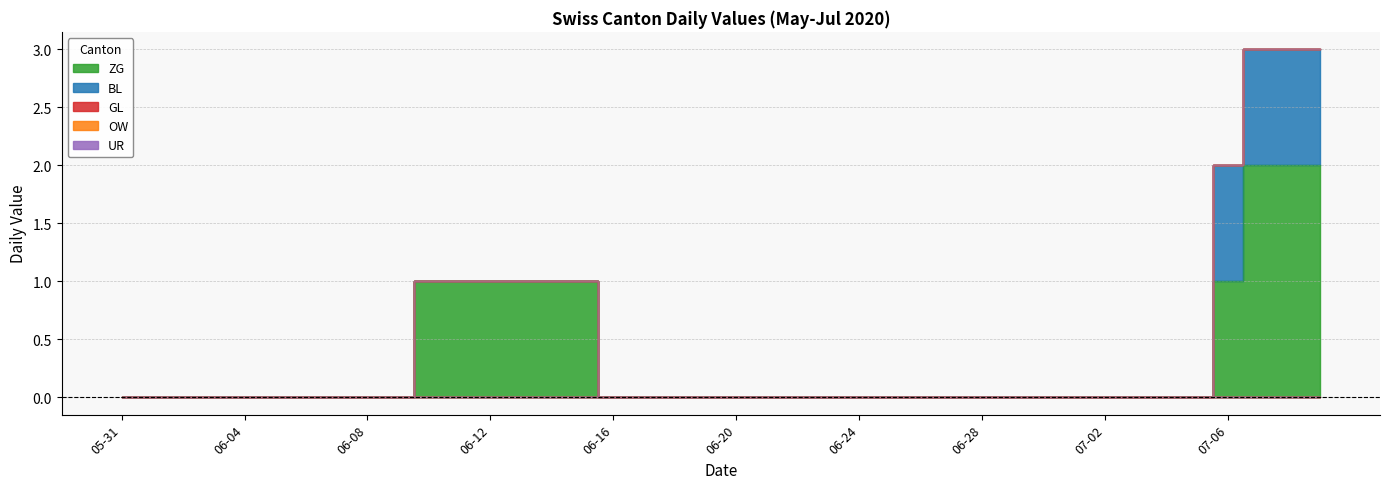

Reading right to left, transcribe all the data shown in this chart.

ZG: 2020-07-09=2	2020-07-08=2	2020-07-07=2	2020-07-06=1	2020-07-05=0	2020-07-04=0	2020-07-03=0	2020-07-02=0	2020-07-01=0	2020-06-30=0	2020-06-29=0	2020-06-28=0	2020-06-27=0	2020-06-26=0	2020-06-25=0	2020-06-24=0	2020-06-23=0	2020-06-22=0	2020-06-21=0	2020-06-20=0	2020-06-19=0	2020-06-18=0	2020-06-17=0	2020-06-16=0	2020-06-15=1	2020-06-14=1	2020-06-13=1	2020-06-12=1	2020-06-11=1	2020-06-10=1	2020-06-09=0	2020-06-08=0	2020-06-07=0	2020-06-06=0	2020-06-05=0	2020-06-04=0	2020-06-03=0	2020-06-02=0	2020-06-01=0	2020-05-31=0
BL: 2020-07-09=1	2020-07-08=1	2020-07-07=1	2020-07-06=1	2020-07-05=0	2020-07-04=0	2020-07-03=0	2020-07-02=0	2020-07-01=0	2020-06-30=0	2020-06-29=0	2020-06-28=0	2020-06-27=0	2020-06-26=0	2020-06-25=0	2020-06-24=0	2020-06-23=0	2020-06-22=0	2020-06-21=0	2020-06-20=0	2020-06-19=0	2020-06-18=0	2020-06-17=0	2020-06-16=0	2020-06-15=0	2020-06-14=0	2020-06-13=0	2020-06-12=0	2020-06-11=0	2020-06-10=0	2020-06-09=0	2020-06-08=0	2020-06-07=0	2020-06-06=0	2020-06-05=0	2020-06-04=0	2020-06-03=0	2020-06-02=0	2020-06-01=0	2020-05-31=0
GL: 2020-07-09=0	2020-07-08=0	2020-07-07=0	2020-07-06=0	2020-07-05=0	2020-07-04=0	2020-07-03=0	2020-07-02=0	2020-07-01=0	2020-06-30=0	2020-06-29=0	2020-06-28=0	2020-06-27=0	2020-06-26=0	2020-06-25=0	2020-06-24=0	2020-06-23=0	2020-06-22=0	2020-06-21=0	2020-06-20=0	2020-06-19=0	2020-06-18=0	2020-06-17=0	2020-06-16=0	2020-06-15=0	2020-06-14=0	2020-06-13=0	2020-06-12=0	2020-06-11=0	2020-06-10=0	2020-06-09=0	2020-06-08=0	2020-06-07=0	2020-06-06=0	2020-06-05=0	2020-06-04=0	2020-06-03=0	2020-06-02=0	2020-06-01=0	2020-05-31=0
OW: 2020-07-09=0	2020-07-08=0	2020-07-07=0	2020-07-06=0	2020-07-05=0	2020-07-04=0	2020-07-03=0	2020-07-02=0	2020-07-01=0	2020-06-30=0	2020-06-29=0	2020-06-28=0	2020-06-27=0	2020-06-26=0	2020-06-25=0	2020-06-24=0	2020-06-23=0	2020-06-22=0	2020-06-21=0	2020-06-20=0	2020-06-19=0	2020-06-18=0	2020-06-17=0	2020-06-16=0	2020-06-15=0	2020-06-14=0	2020-06-13=0	2020-06-12=0	2020-06-11=0	2020-06-10=0	2020-06-09=0	2020-06-08=0	2020-06-07=0	2020-06-06=0	2020-06-05=0	2020-06-04=0	2020-06-03=0	2020-06-02=0	2020-06-01=0	2020-05-31=0
UR: 2020-07-09=0	2020-07-08=0	2020-07-07=0	2020-07-06=0	2020-07-05=0	2020-07-04=0	2020-07-03=0	2020-07-02=0	2020-07-01=0	2020-06-30=0	2020-06-29=0	2020-06-28=0	2020-06-27=0	2020-06-26=0	2020-06-25=0	2020-06-24=0	2020-06-23=0	2020-06-22=0	2020-06-21=0	2020-06-20=0	2020-06-19=0	2020-06-18=0	2020-06-17=0	2020-06-16=0	2020-06-15=0	2020-06-14=0	2020-06-13=0	2020-06-12=0	2020-06-11=0	2020-06-10=0	2020-06-09=0	2020-06-08=0	2020-06-07=0	2020-06-06=0	2020-06-05=0	2020-06-04=0	2020-06-03=0	2020-06-02=0	2020-06-01=0	2020-05-31=0